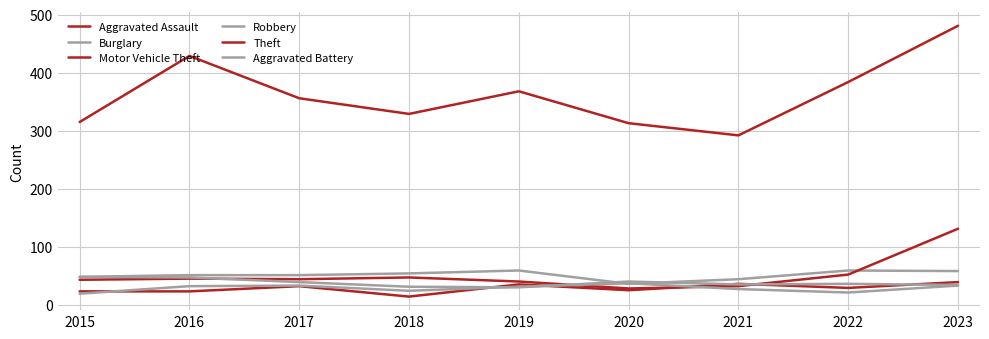

Is this an area chart (filled region under the line)?

No